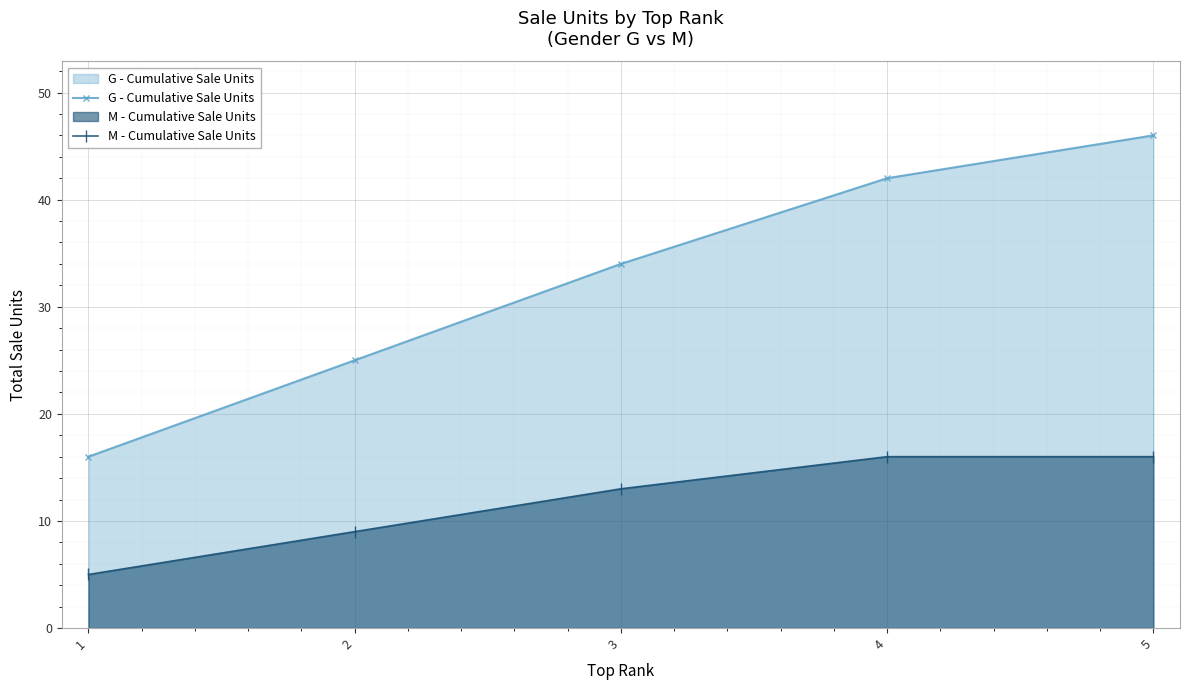

What is the difference between the maximum and second lowest values in the G - Cumulative Sale Units series?

21